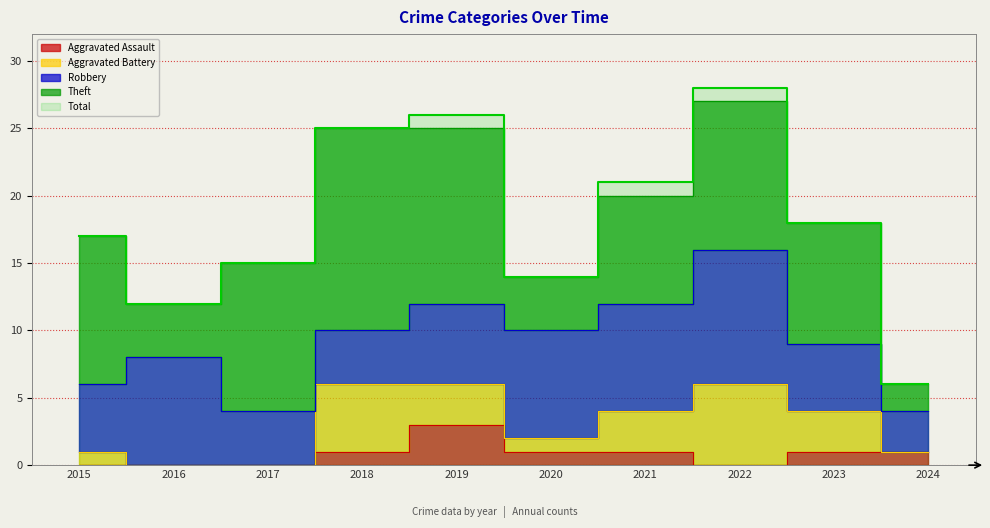

How many lines are shown in the chart?

5